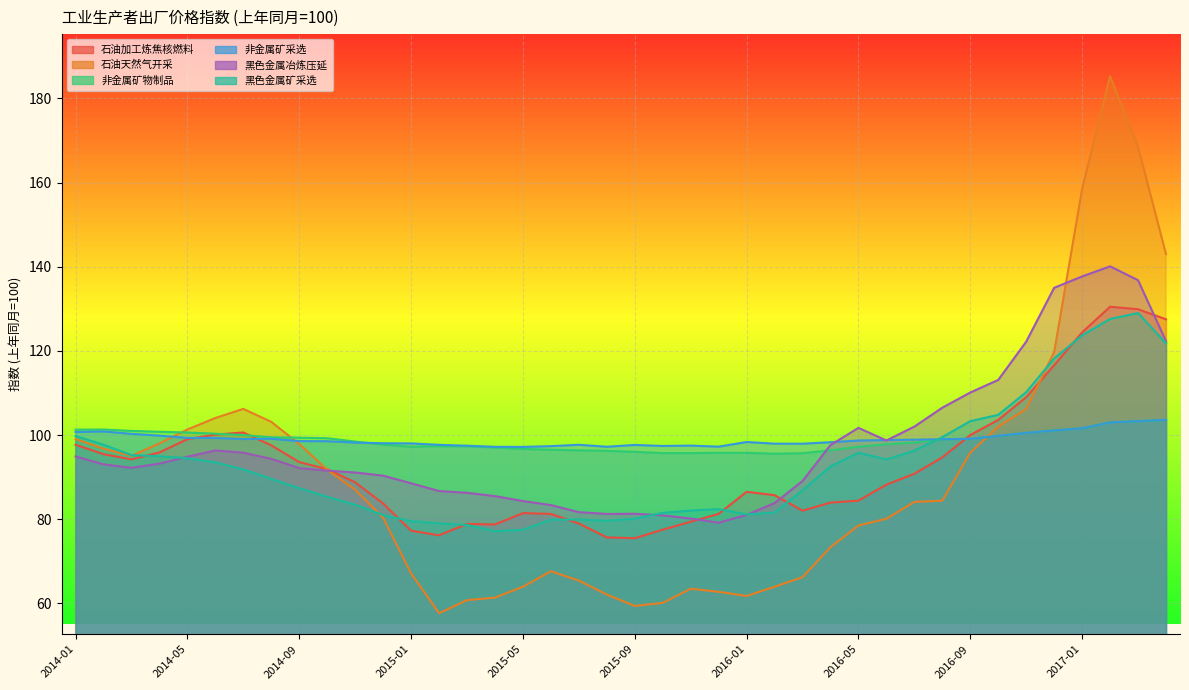

At which category does 非金属矿物制品业 reach its first local valley?

2015-01